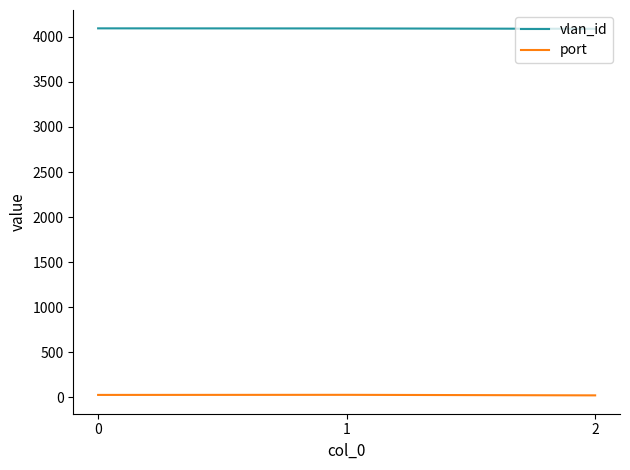

List the series in order of their overall mean, highest first.

vlan_id, port